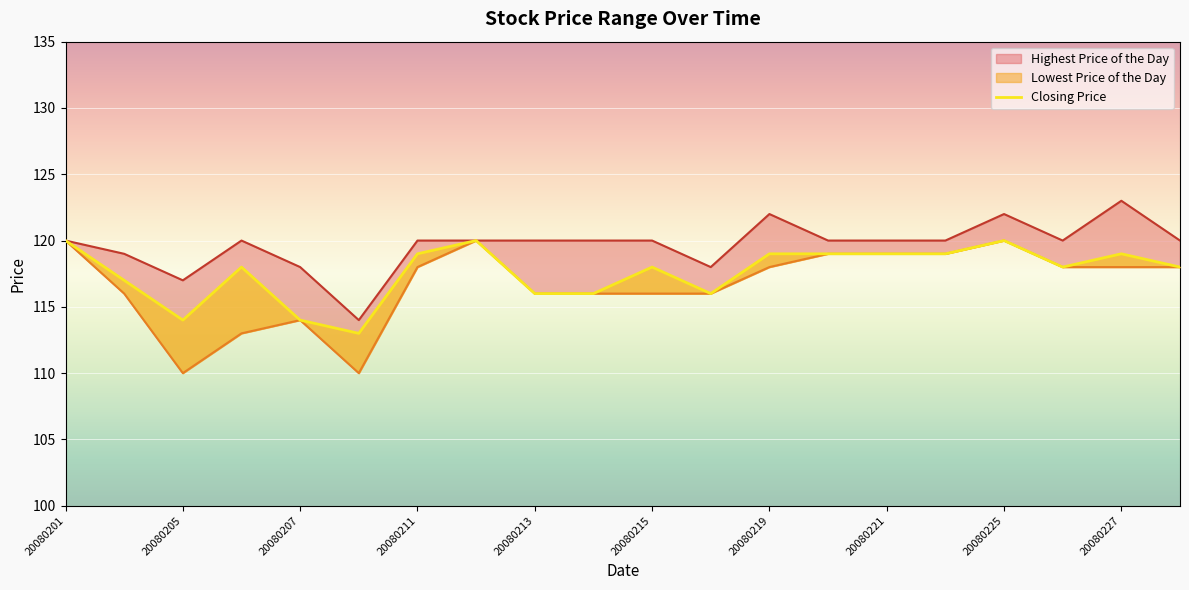

How many interior local valleys (lower than both neighbors) does the data have?

4